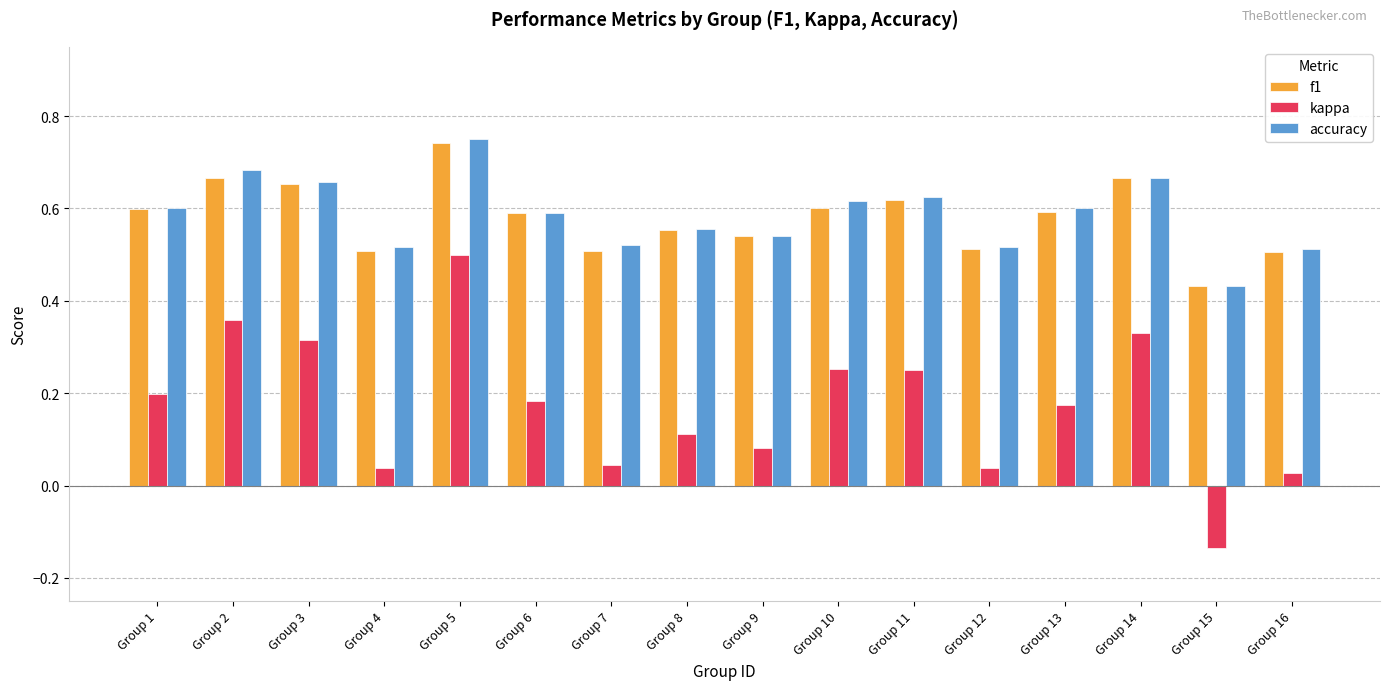

The value of accuracy at Group 2 is 1.2. True or false?

False